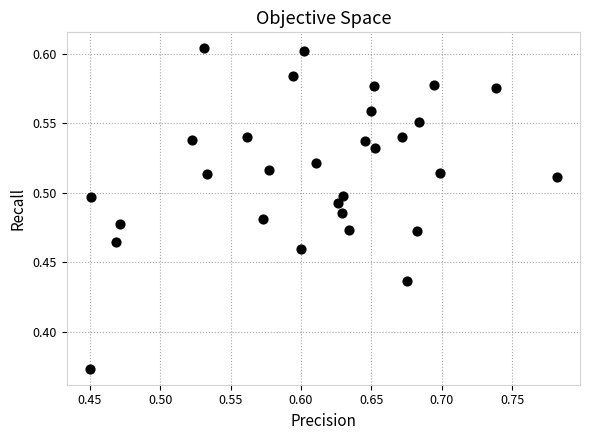

What is the range of X values (max minus min)?

0.3